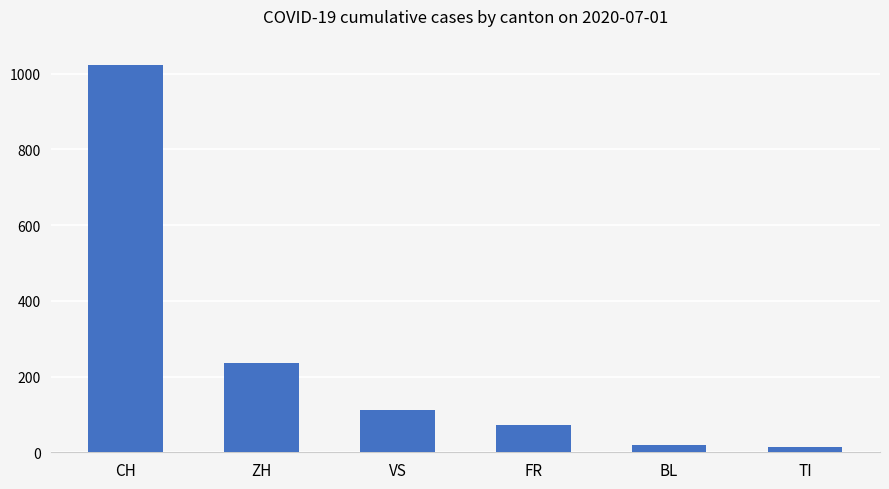

What is the ratio of the value at ZH to the value at CH?

0.2